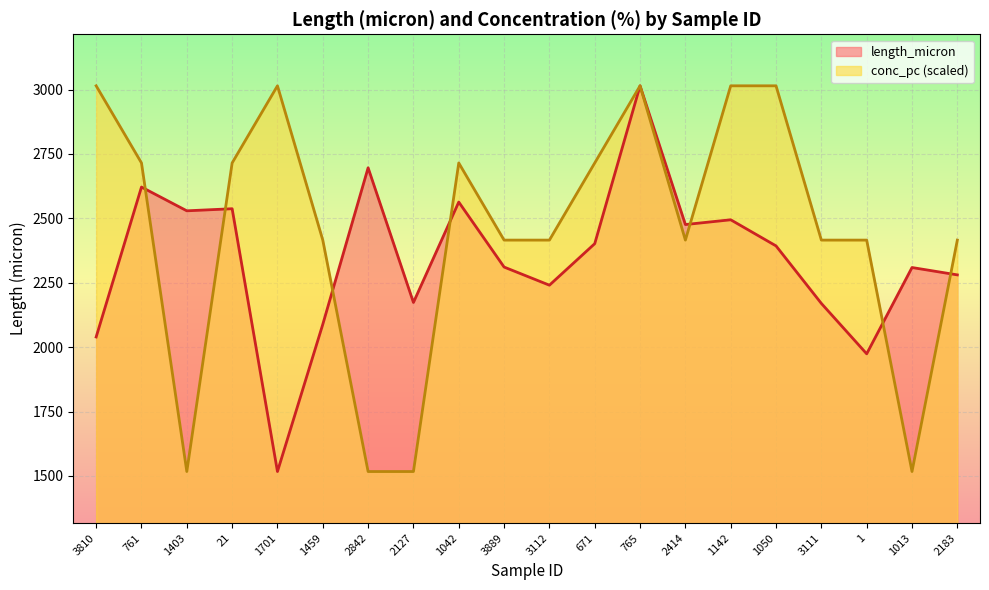

What is the label of the 18th point from the left?

1